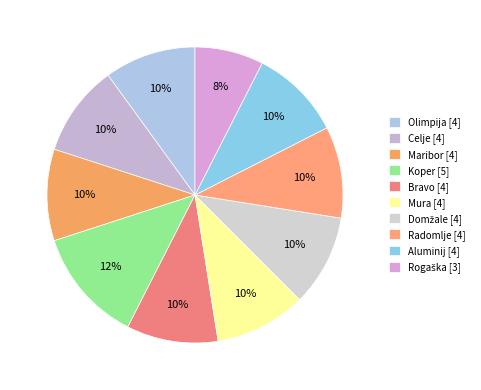

Count the number of slices in the pie.

10